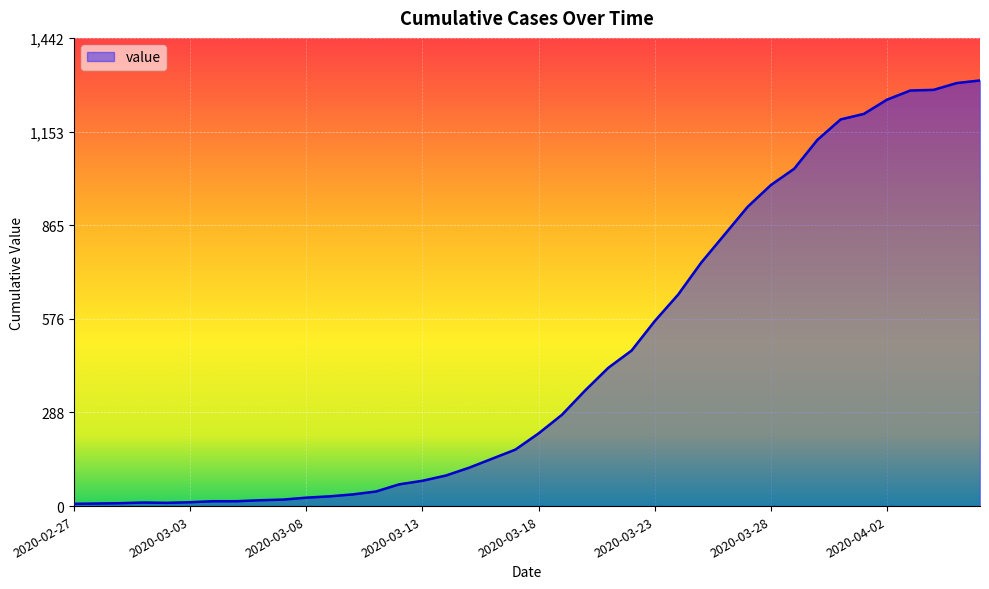

What is the maximum value shown in the chart?

1311